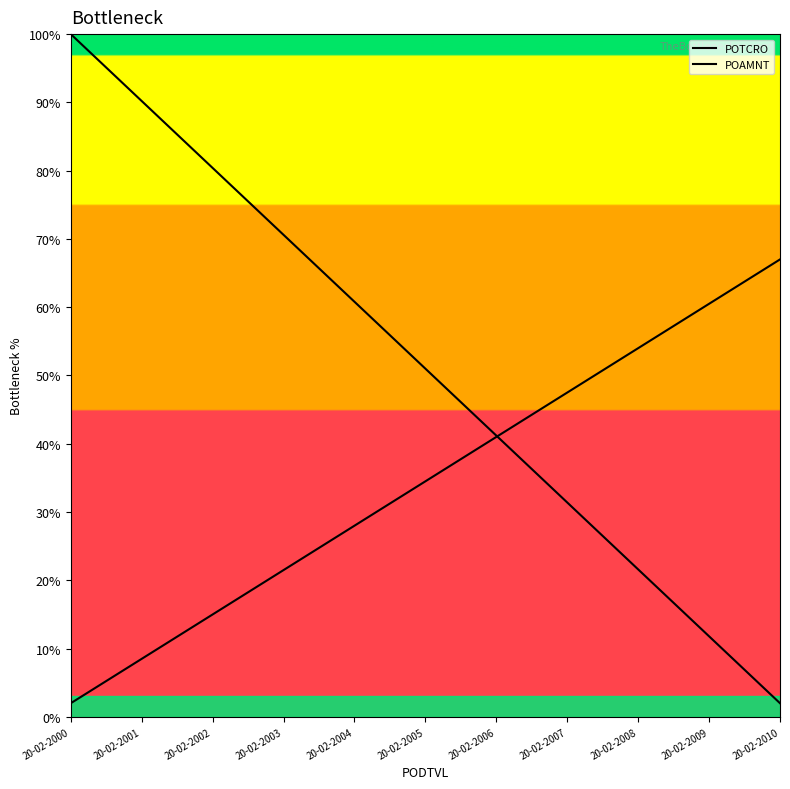

What is the difference between the POAMNT values at 20-02-2010 and 20-02-2006?

26.0